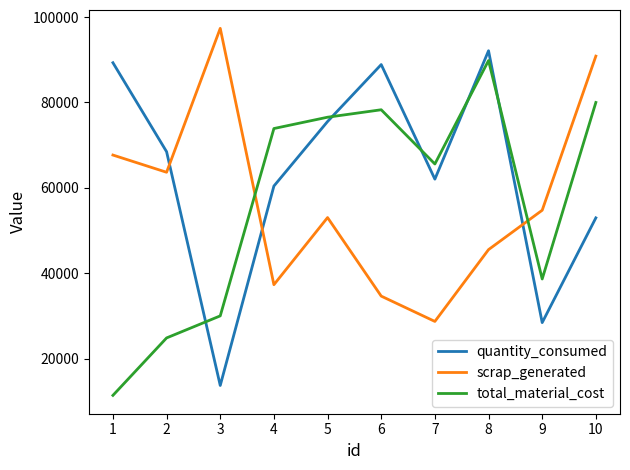

How many lines are shown in the chart?

3